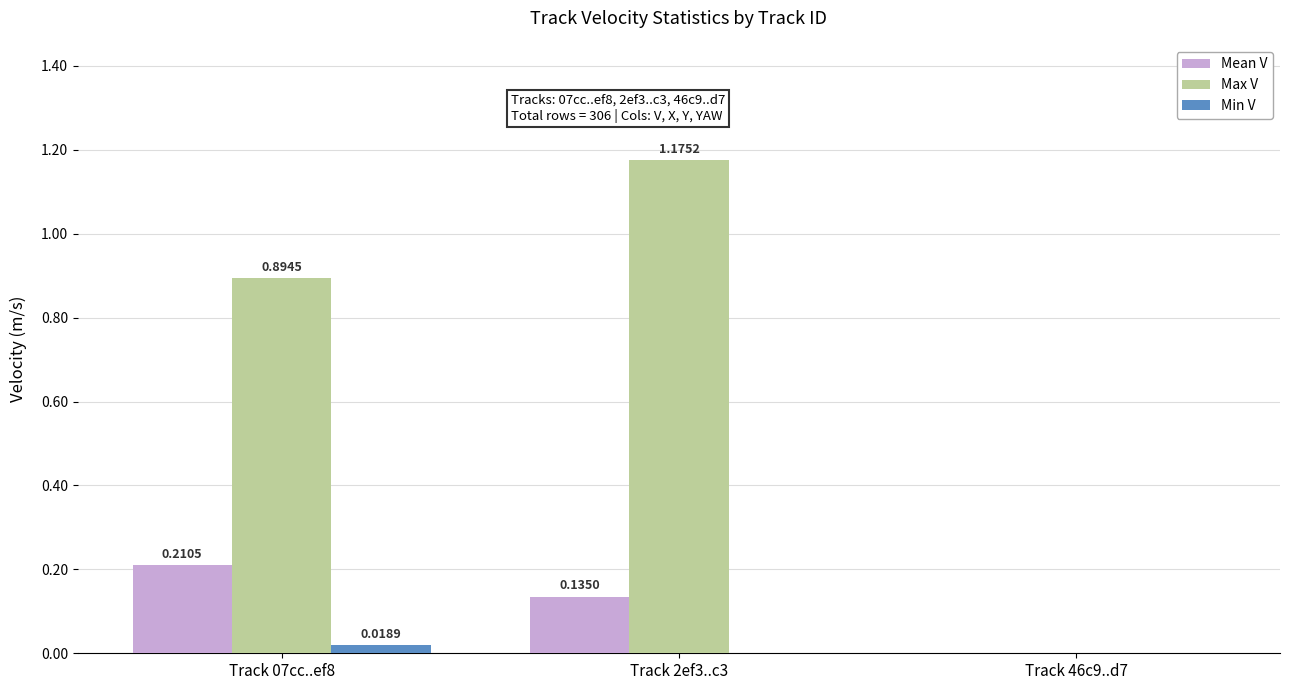

How many positive values does the Max V series have?

2